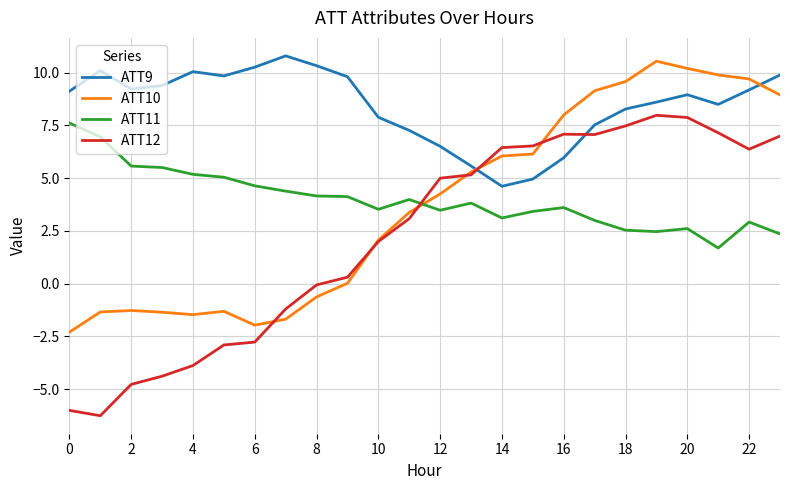

Which series has the largest total across all categories?

ATT9